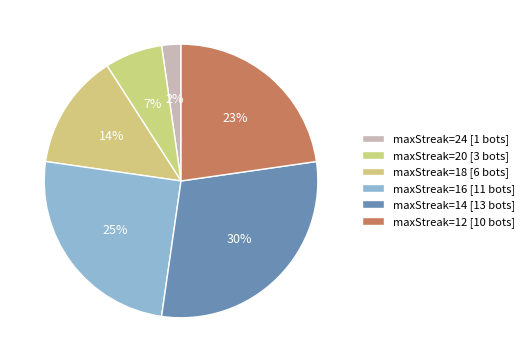

How many segments does this pie chart have?

6